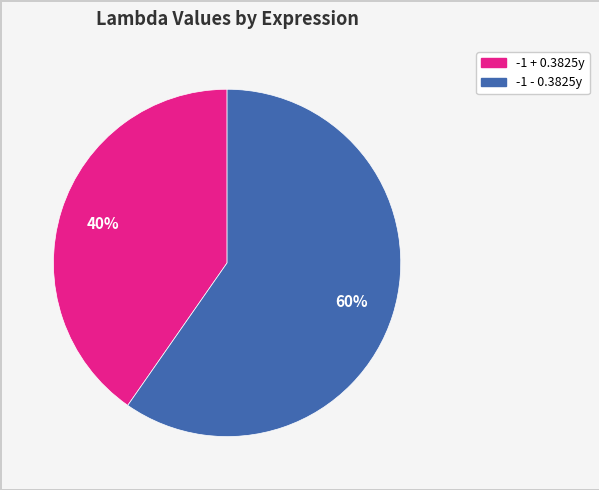

Is there a majority slice in this chart?

Yes